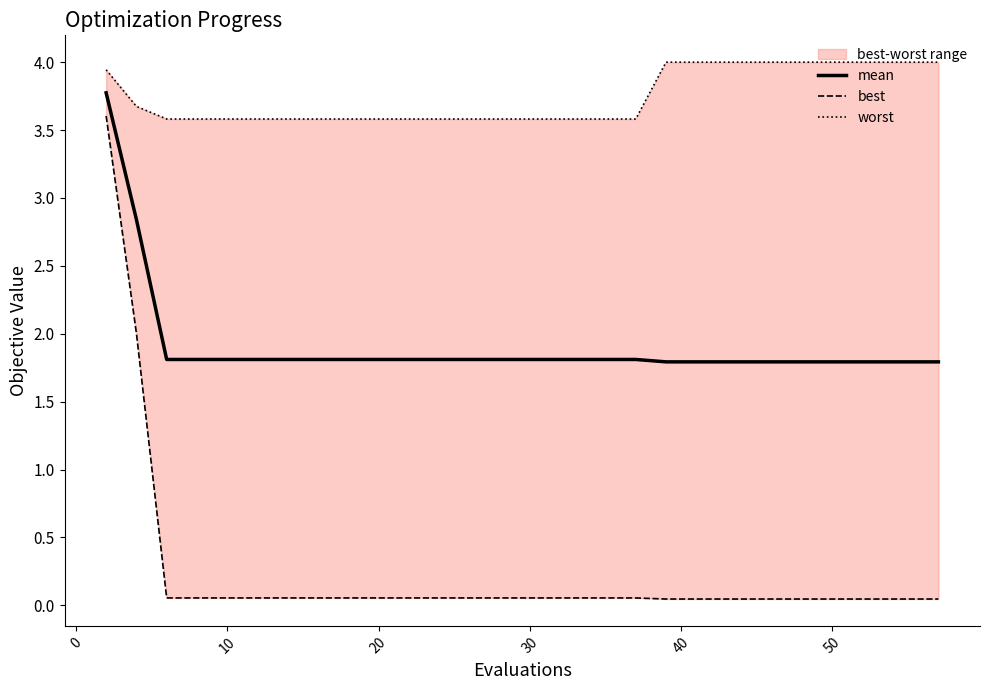

Does the chart display data point markers on the line(s)?

No